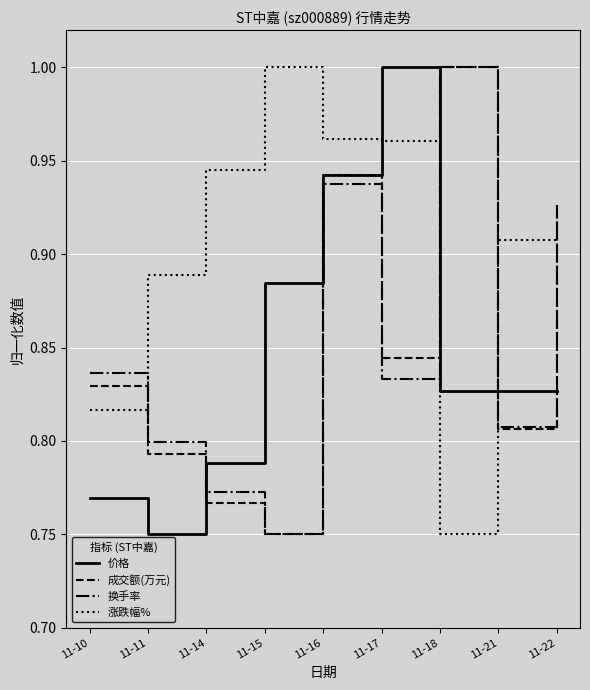

The value of 成交额(万元) at 11-18 is 1.0. True or false?

True